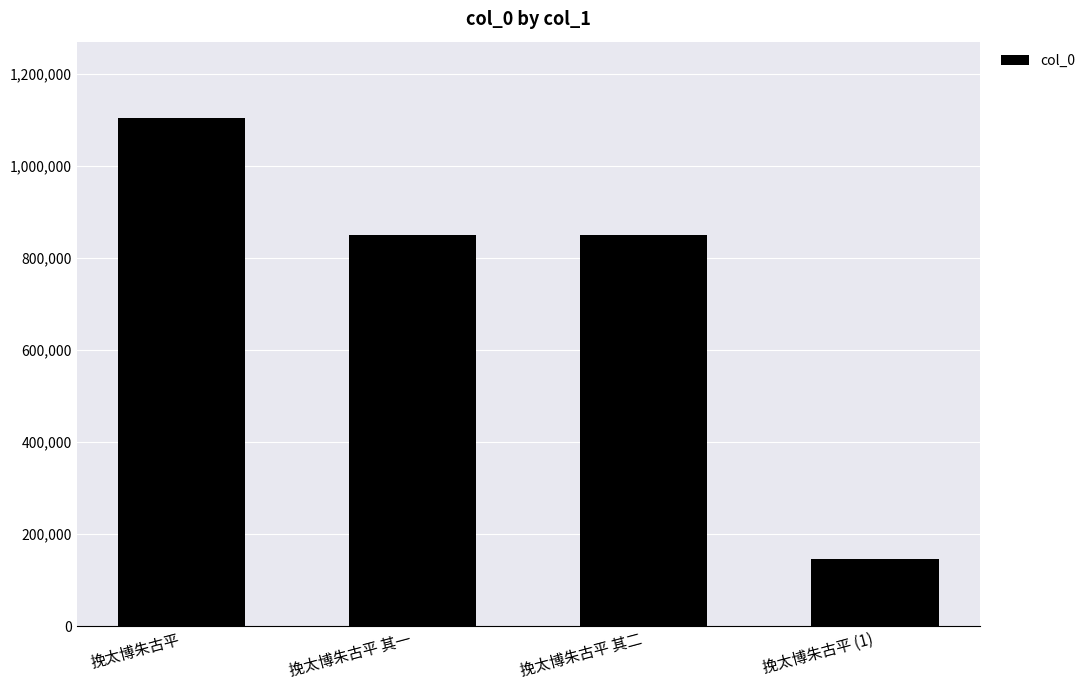

What is the label of the 4th bar from the left?

挽太博朱古平 (1)